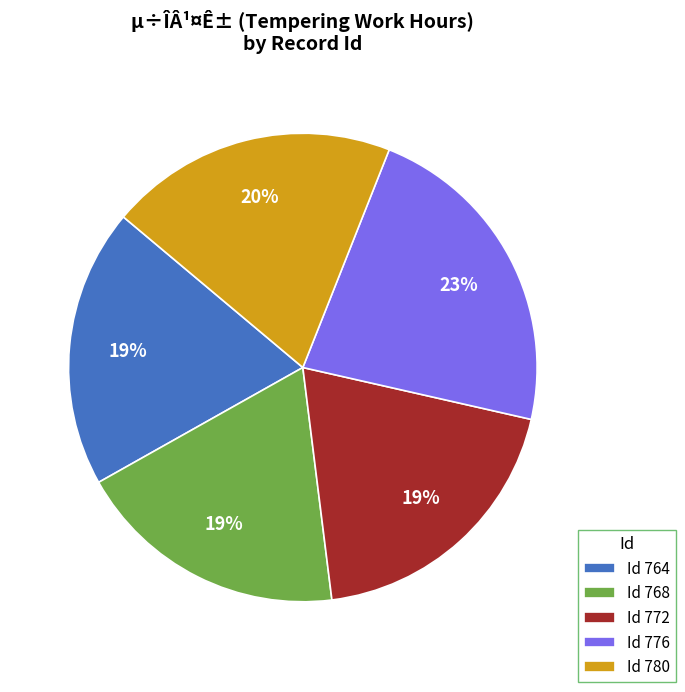

Count the number of slices in the pie.

5